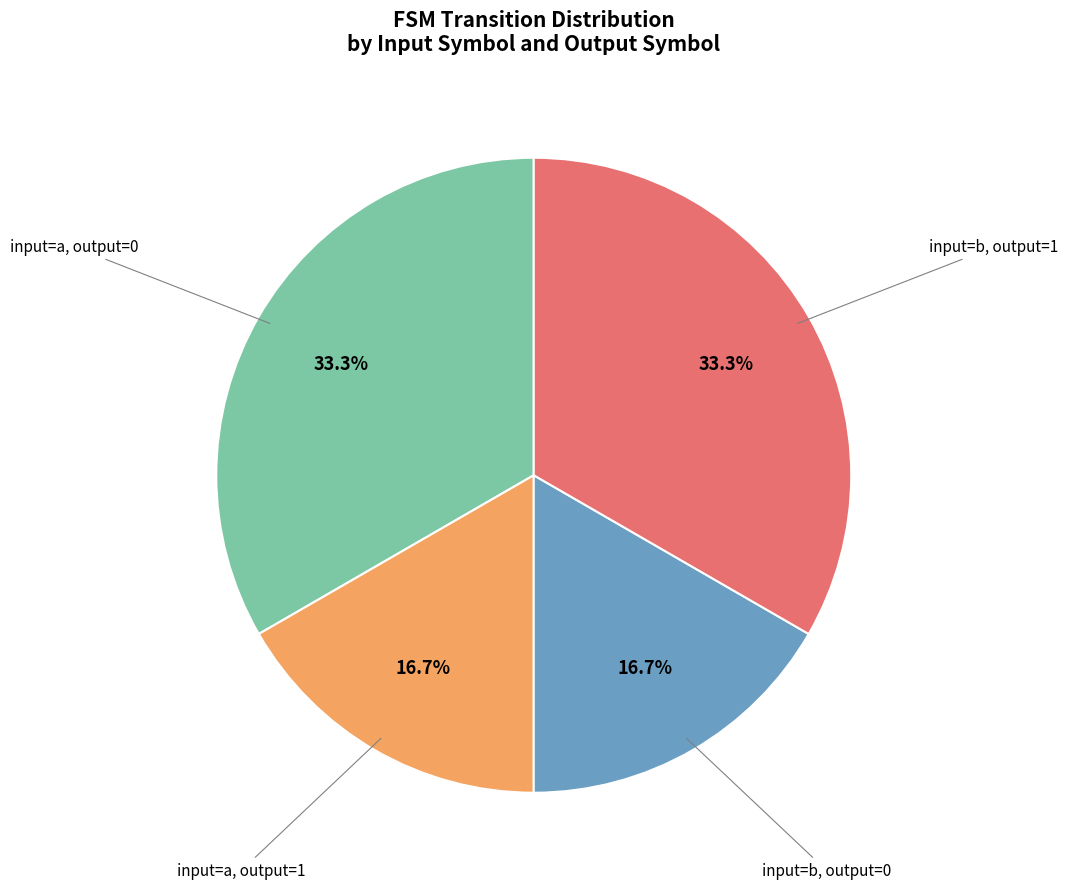

Is there any slice that represents more than half of the pie?

No